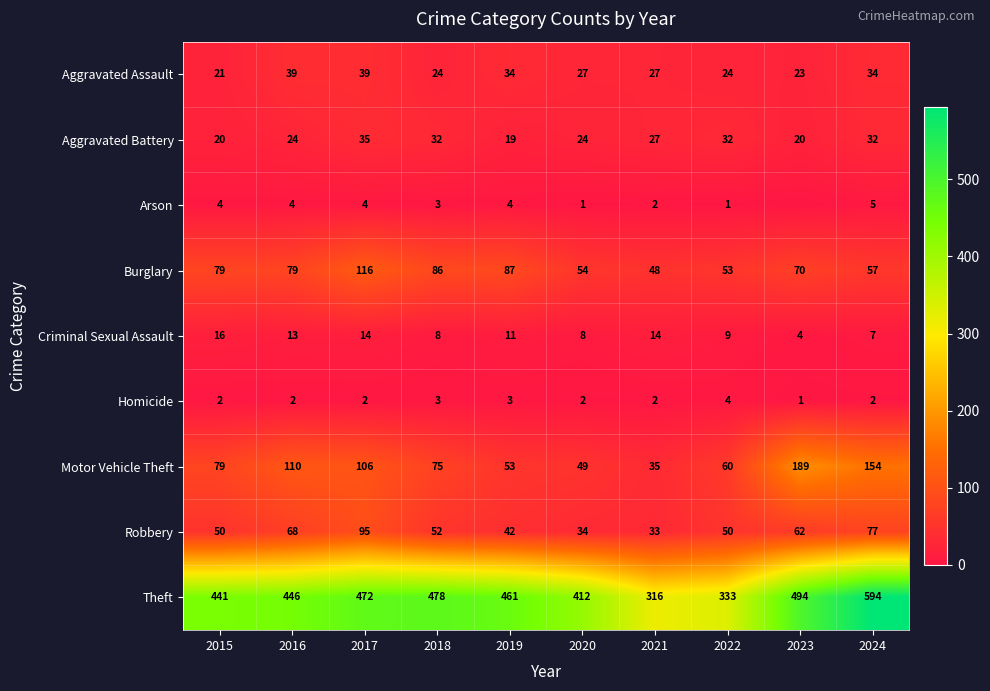

At which label does Theft first exceed 461?

2017